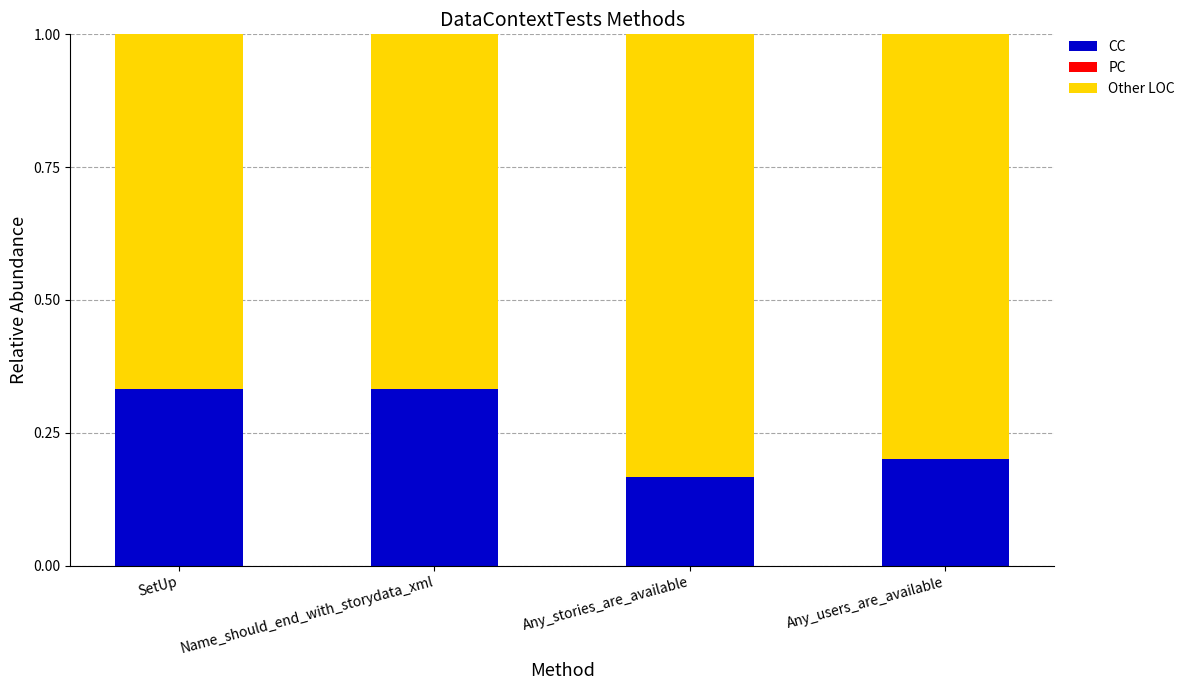

True or false: CC has a value of 0.2 at Any_stories_are_available.

True